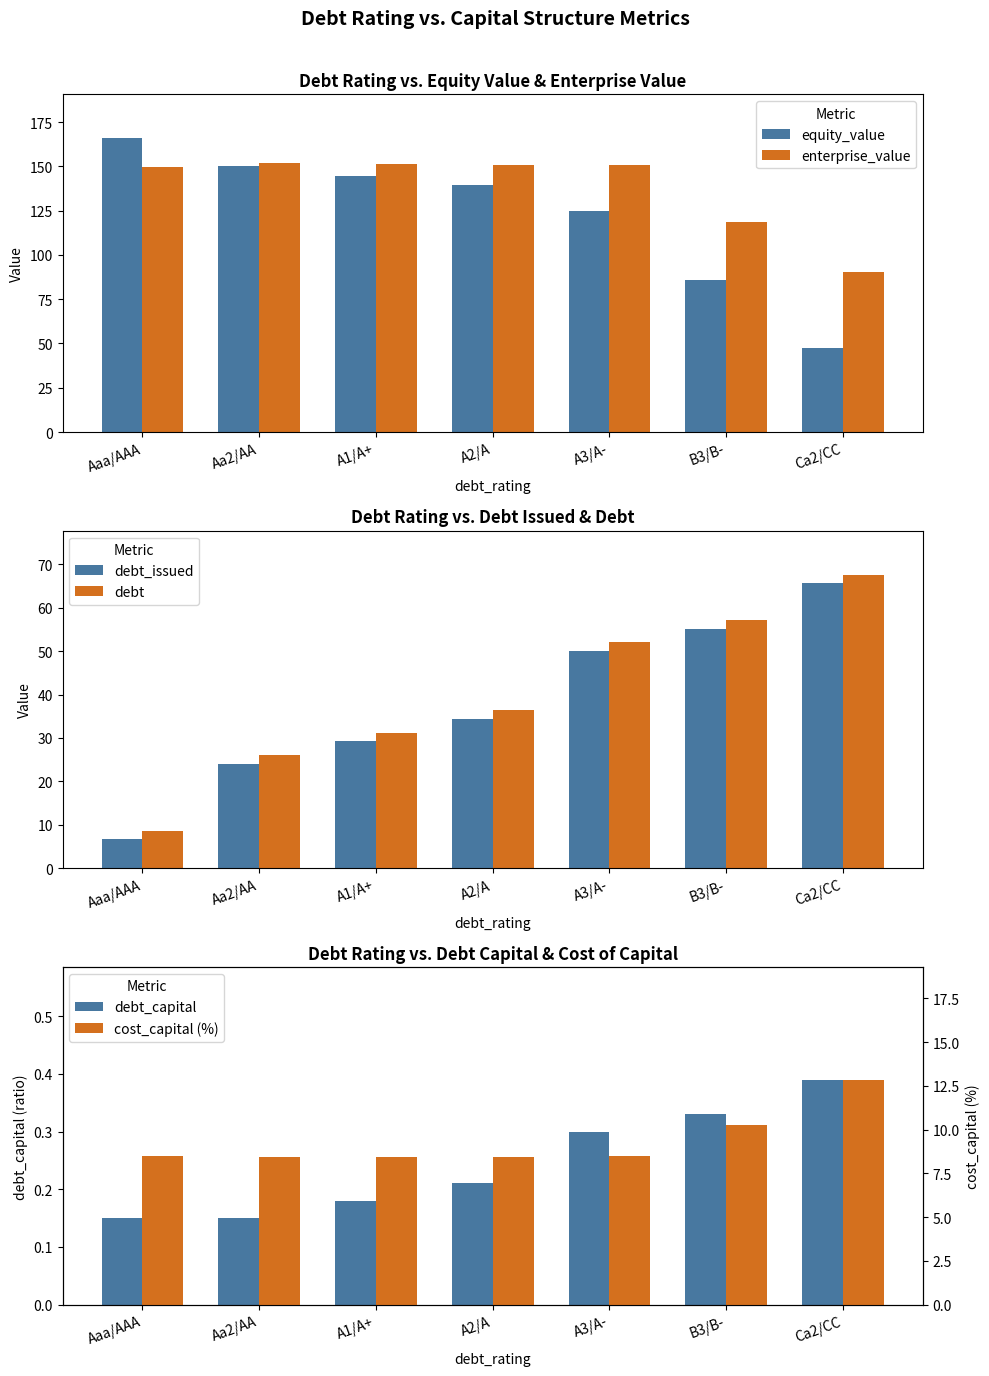

Between A2/A and B3/B-, which series saw the biggest shift?

equity_value